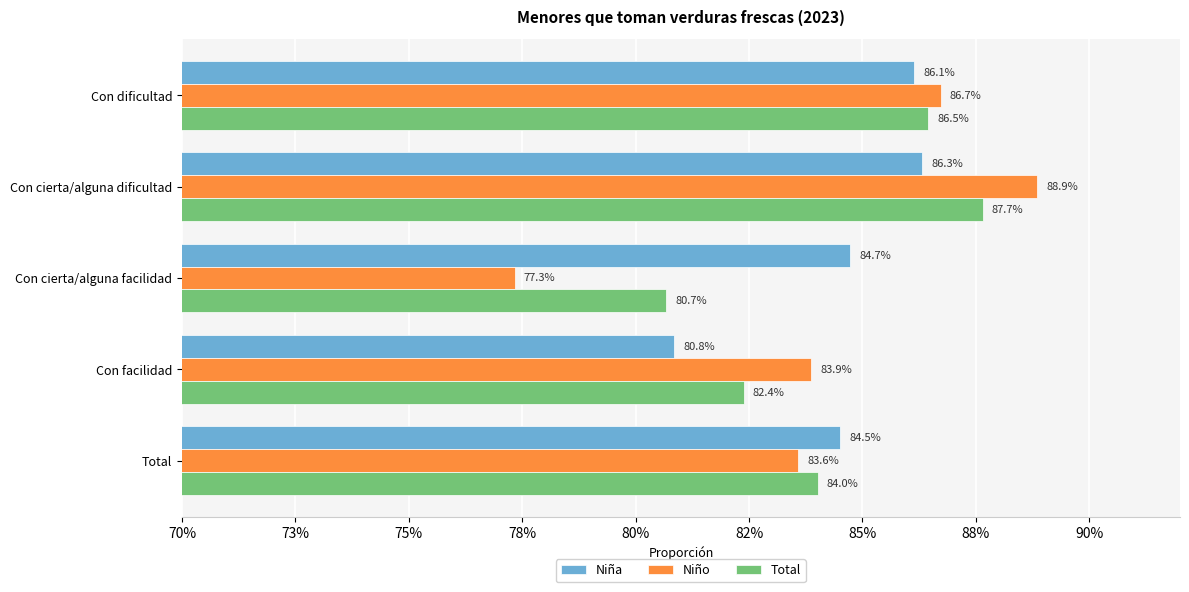

What are all the series names shown in the legend?

Niña, Niño, Total